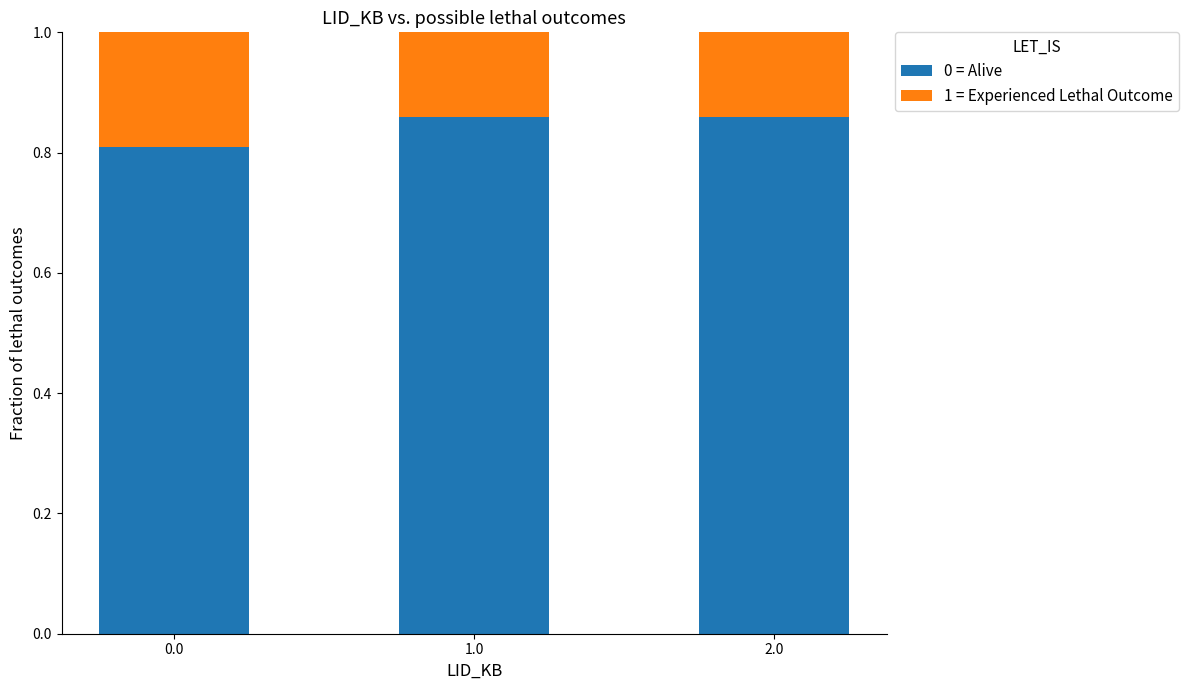

How many 0 = Alive values are between 0 and 1?

3